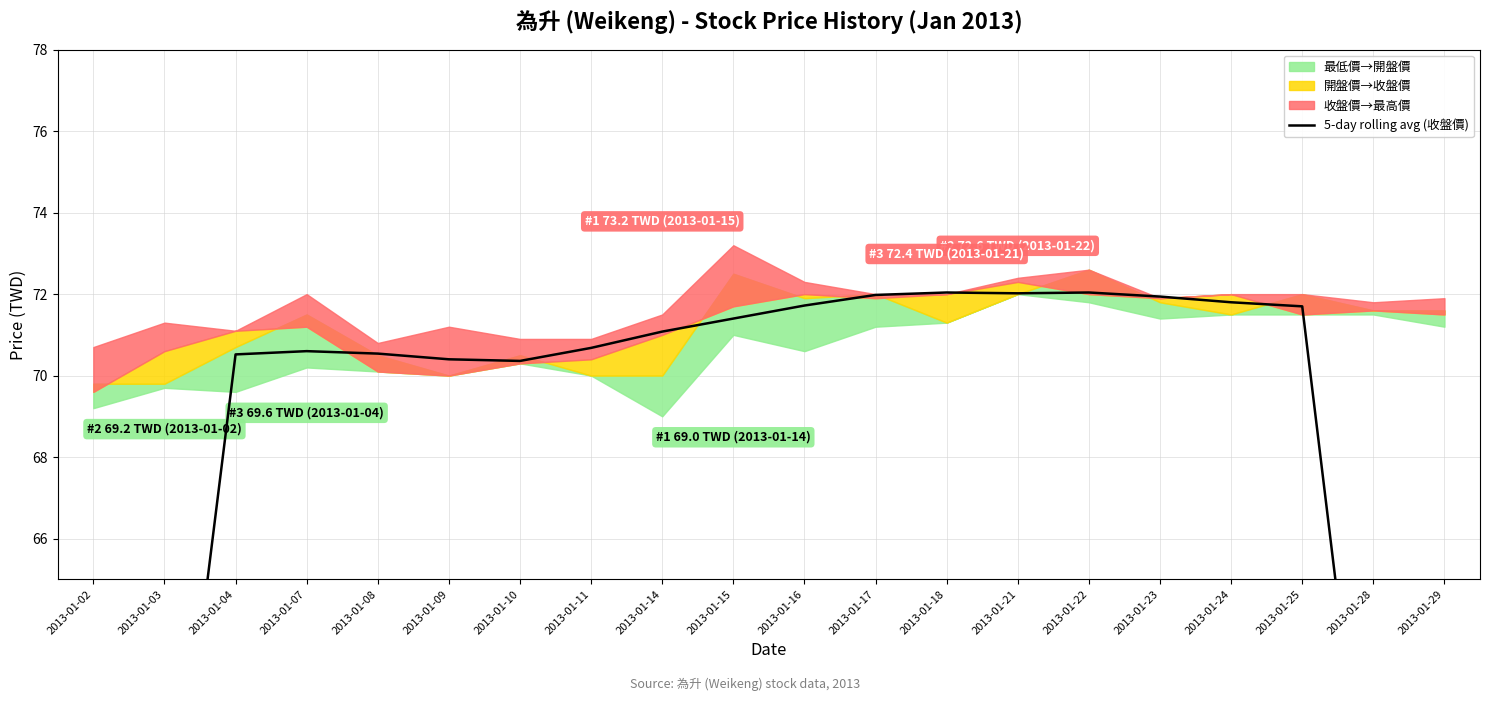

Where does the data first go above 71?

2013-01-14